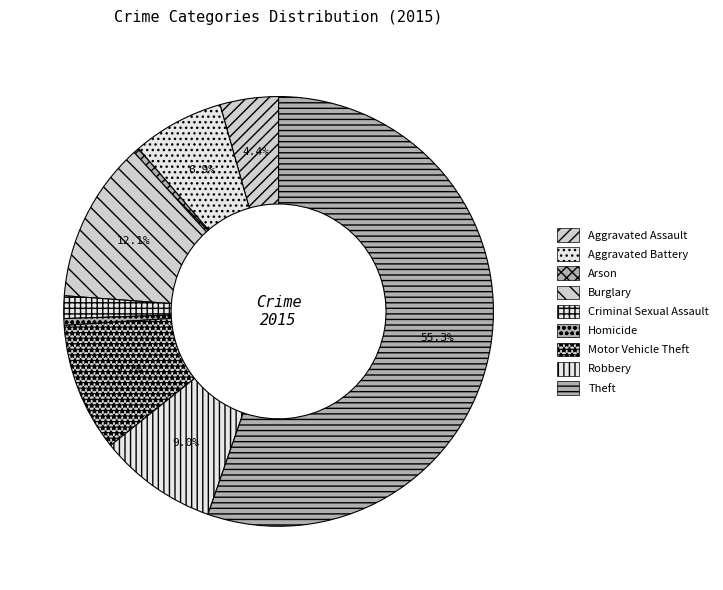

To the nearest percent, what portion does Aggravated Assault represent?

4%